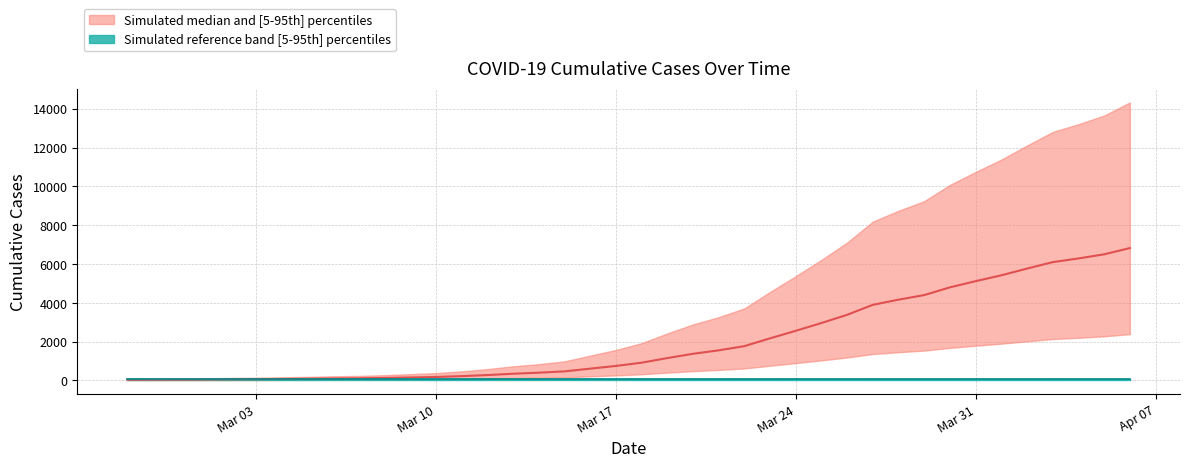

What is the label of the 19th point from the left?

2020-03-16